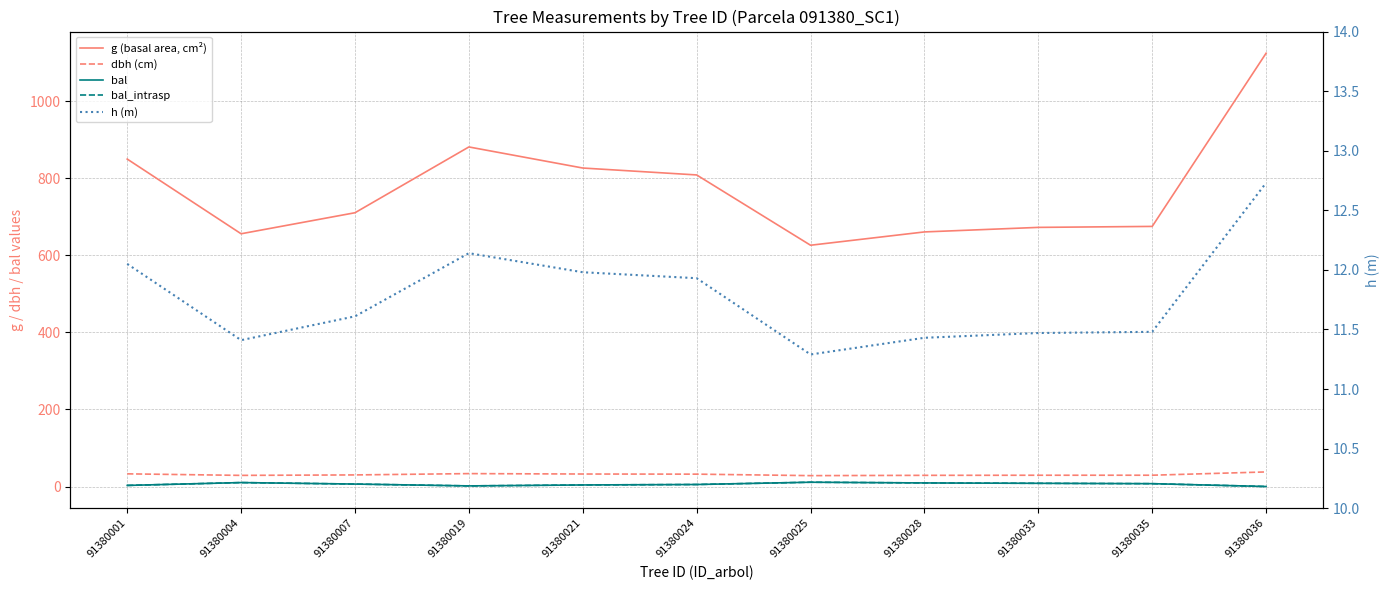

Is it true that g (basal area, cm²) equals 1125.2 at 91380036?

True